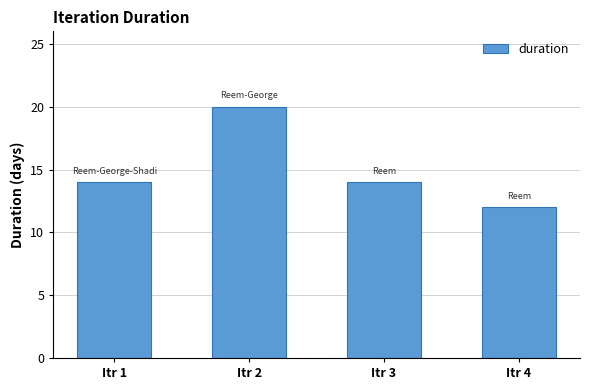

What is the approximate value at Itr 2?

20